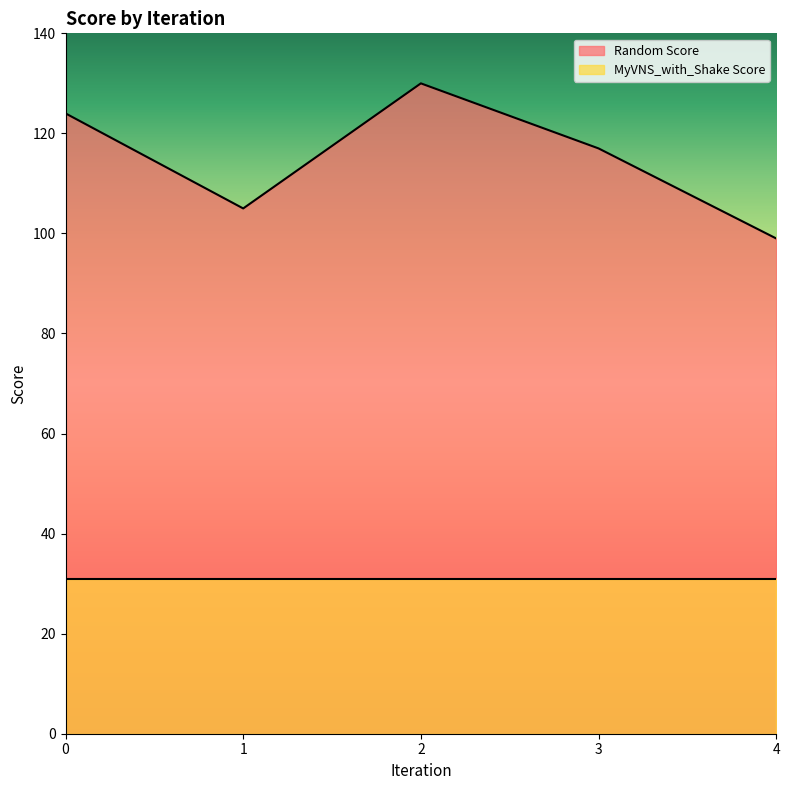

How many values exceed 117?

2